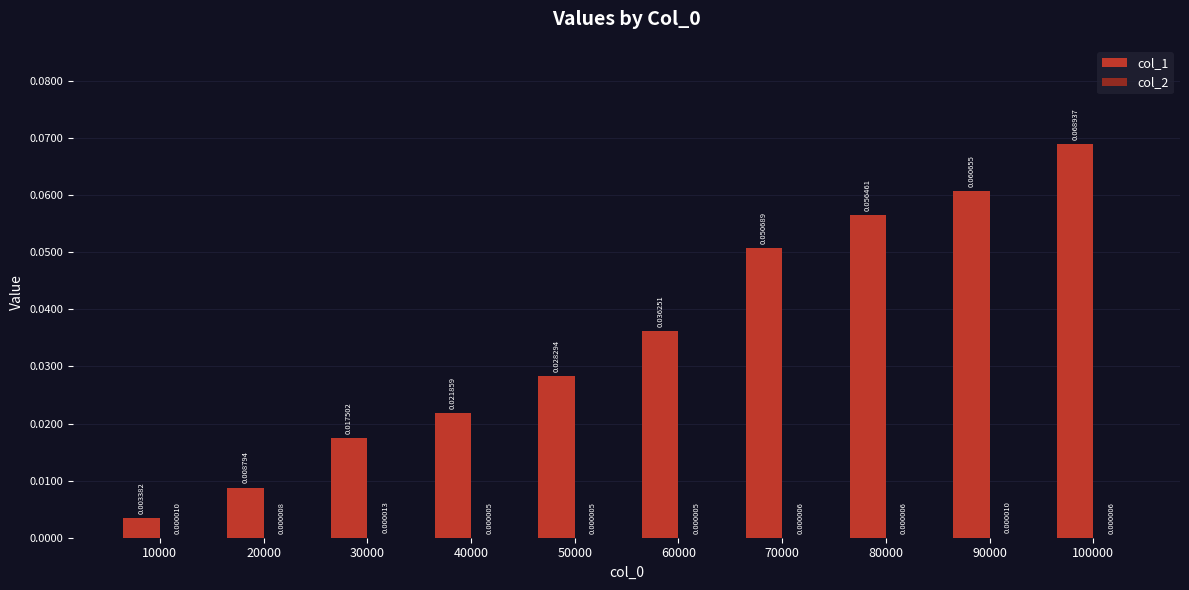

Between 50000 and 60000, which series saw the biggest shift?

col_1